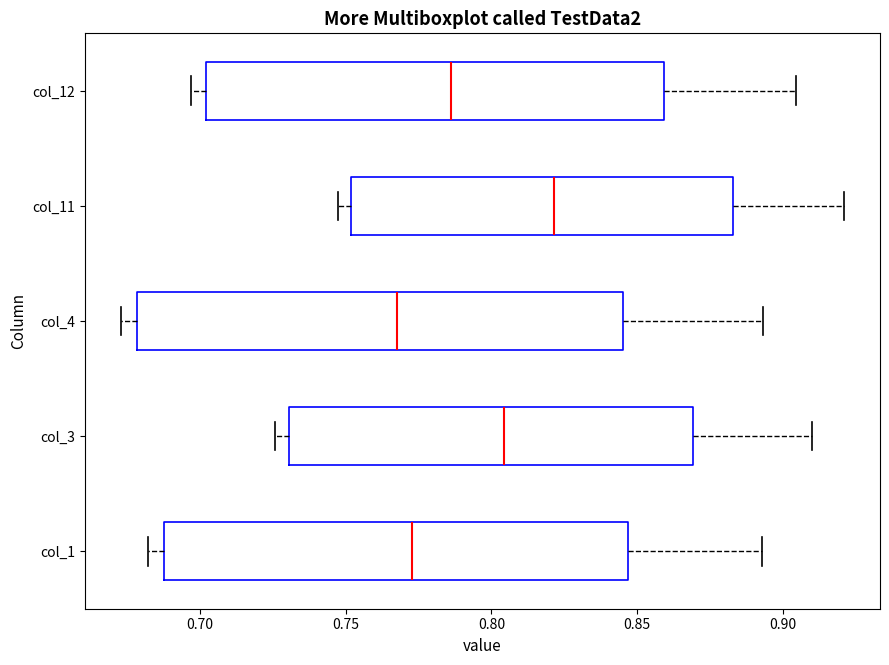

Reading bottom to top, read every box against the x-axis: the position of its median line, the range the box covers, and the ends of its whiskers. The values are not printed on the chart, so give them approximately, as read against the axis.

col_1: median 0.775, box 0.690 to 0.845, whiskers 0.680 to 0.895
col_3: median 0.805, box 0.730 to 0.870, whiskers 0.725 to 0.910
col_4: median 0.770, box 0.680 to 0.845, whiskers 0.675 to 0.895
col_11: median 0.820, box 0.750 to 0.885, whiskers 0.745 to 0.920
col_12: median 0.785, box 0.700 to 0.860, whiskers 0.695 to 0.905